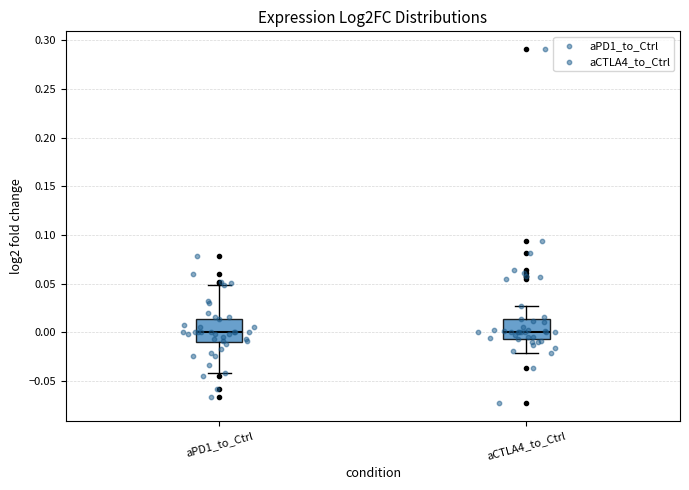

Where does the upper whisker of the box for aPD1_to_Ctrl end on the y-axis? The values are not printed on the chart, so give them approximately, as read against the axis.

0.050